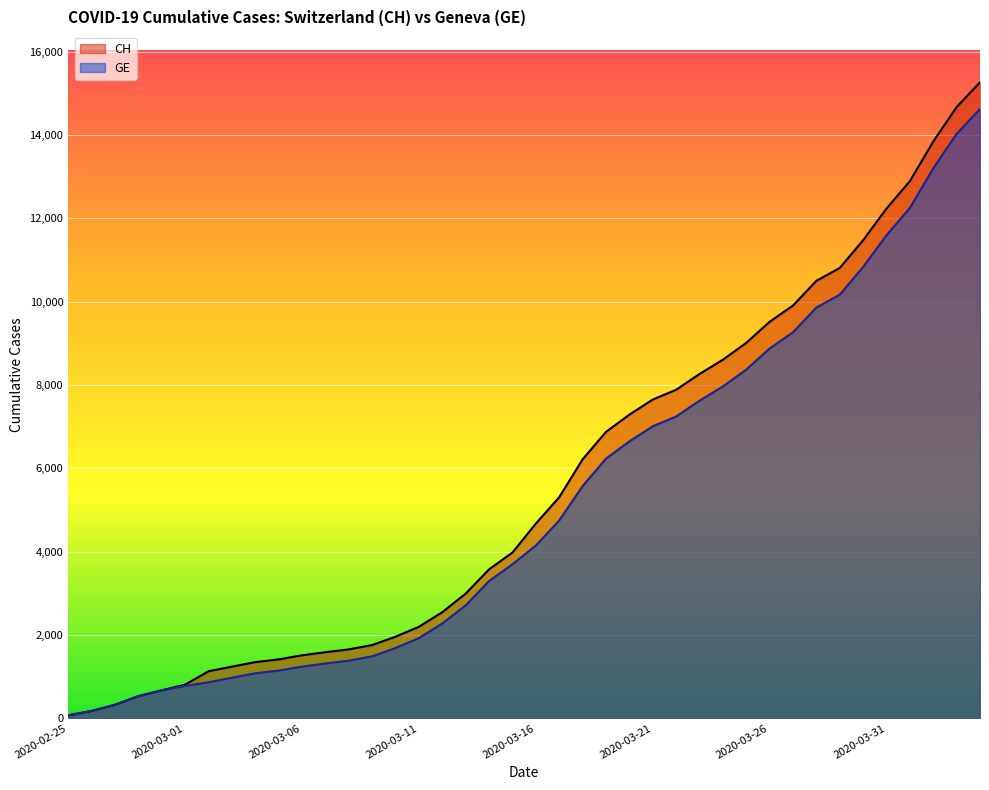

What position from the right is 2020-03-26?

10